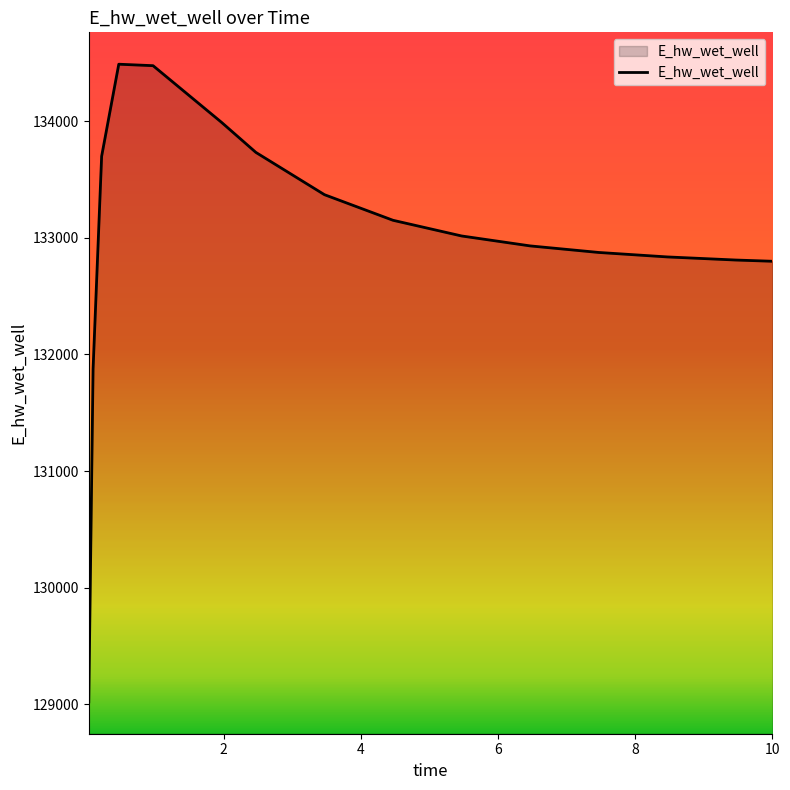

True or false: the data has more than 2 interior local peaks.

False